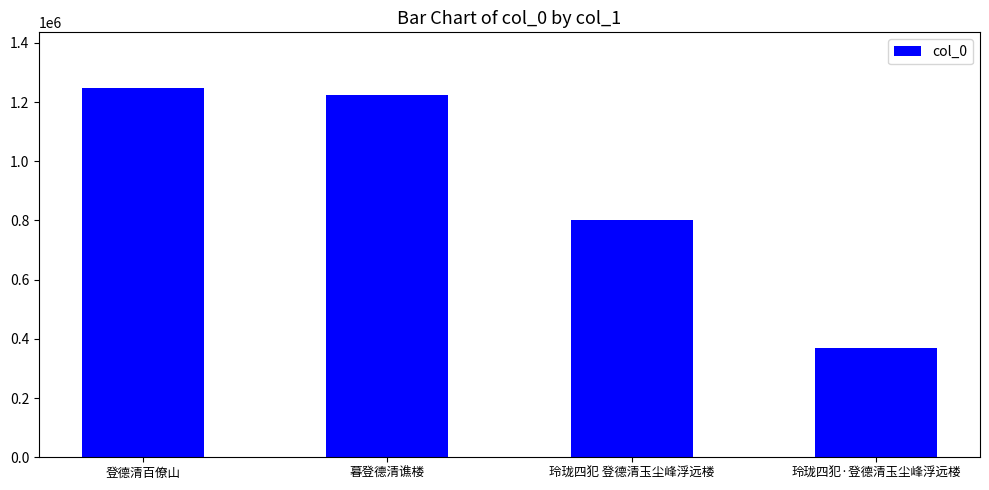

Rank the categories by value from highest to lowest.

登德清百僚山, 暮登德清谯楼, 玲珑四犯 登德清玉尘峰浮远楼, 玲珑四犯·登德清玉尘峰浮远楼